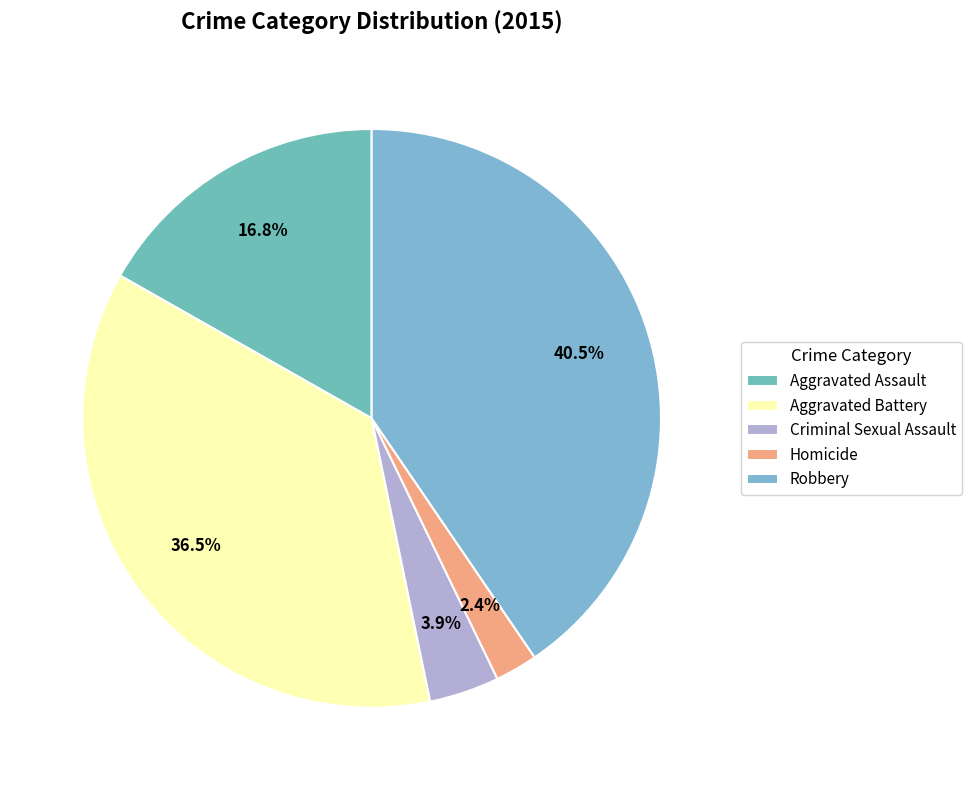

Combined, do Robbery and Aggravated Assault account for over 50%?

Yes